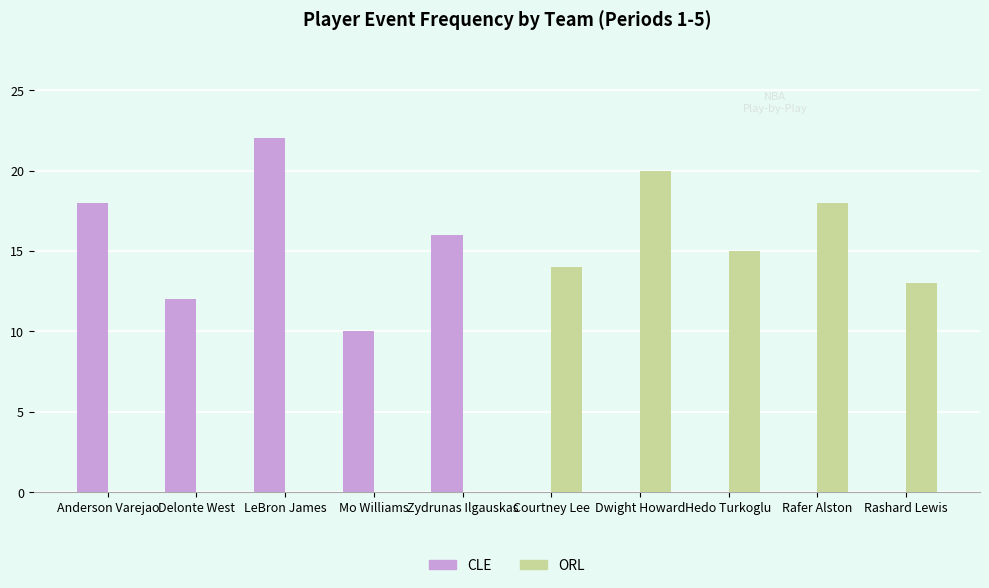

Between Anderson Varejao and Hedo Turkoglu, which series saw the biggest shift?

CLE